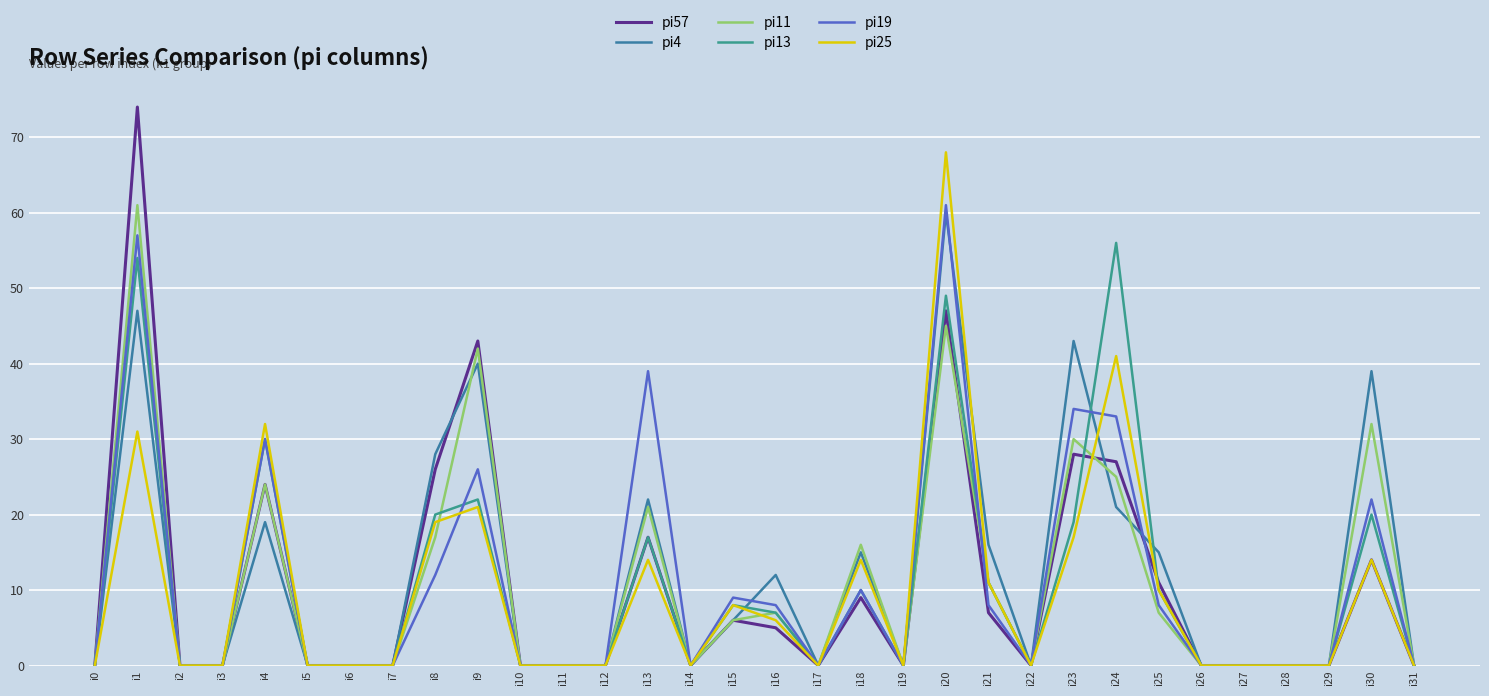

True or false: pi4 has more than 1 interior local peaks.

True